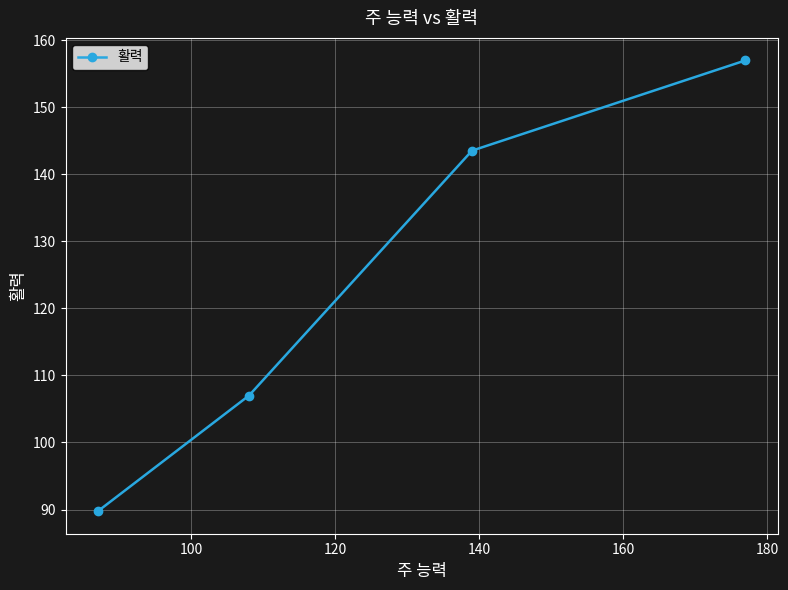

What is the average value?

124.3